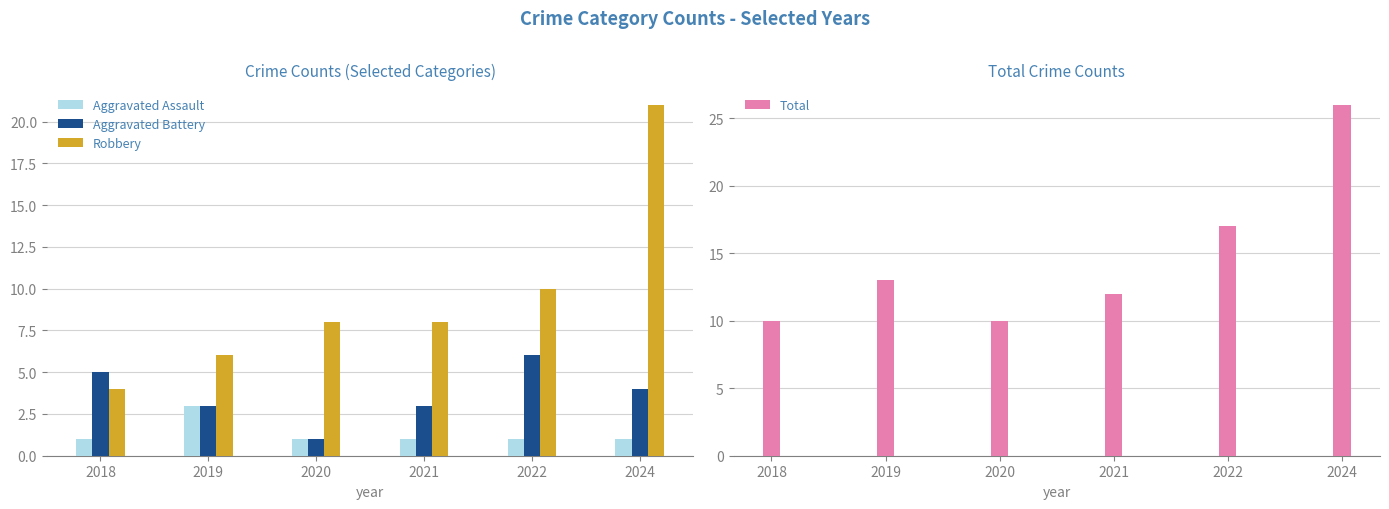

What are all the series names shown in the legend?

Aggravated Assault, Aggravated Battery, Robbery, Total